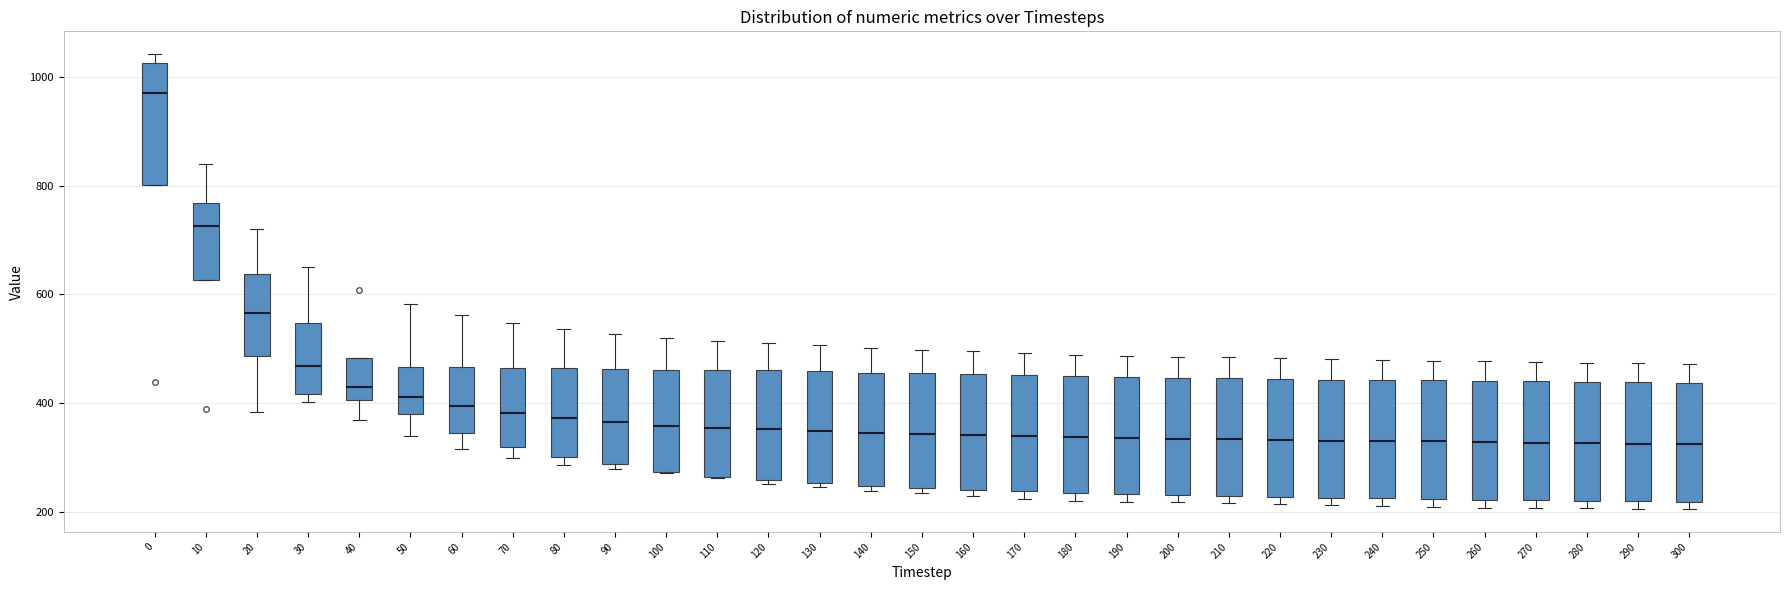

Where does the upper whisker of the box at x = 200 end on the y-axis? The values are not printed on the chart, so give them approximately, as read against the axis.

480